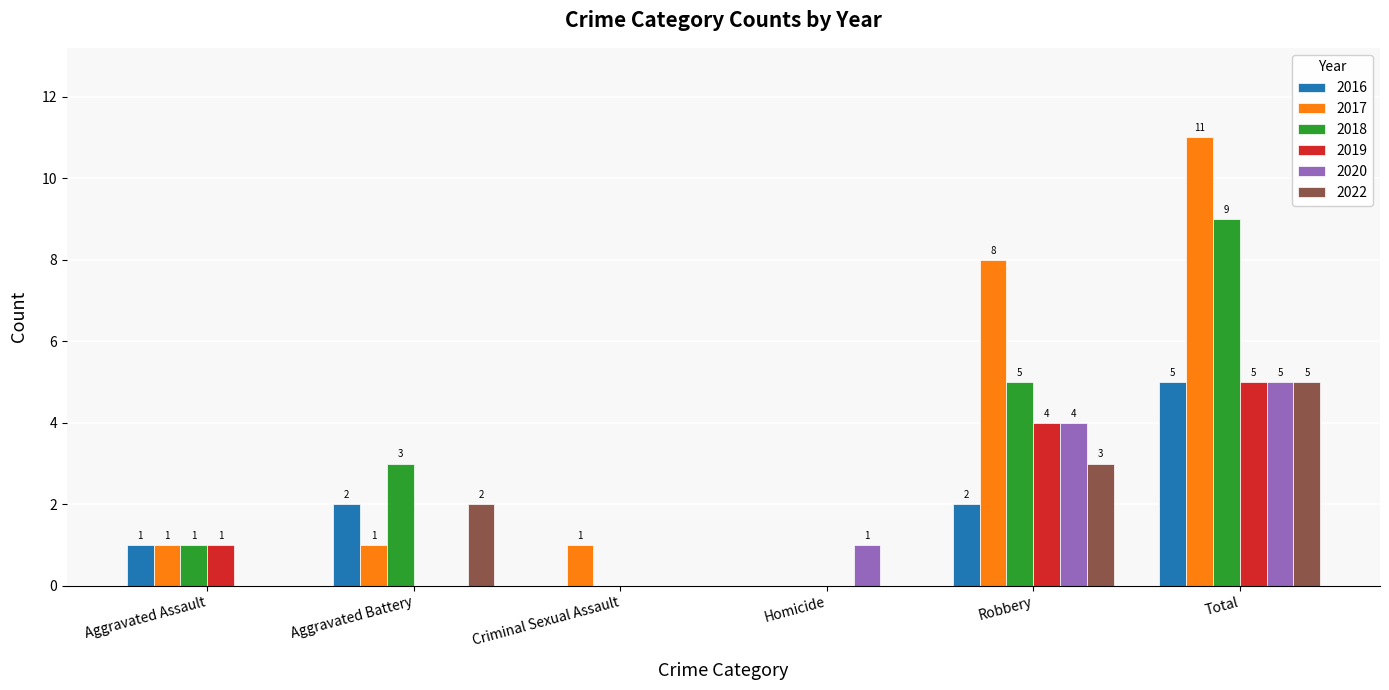

What are all the series names shown in the legend?

2016, 2017, 2018, 2019, 2020, 2022